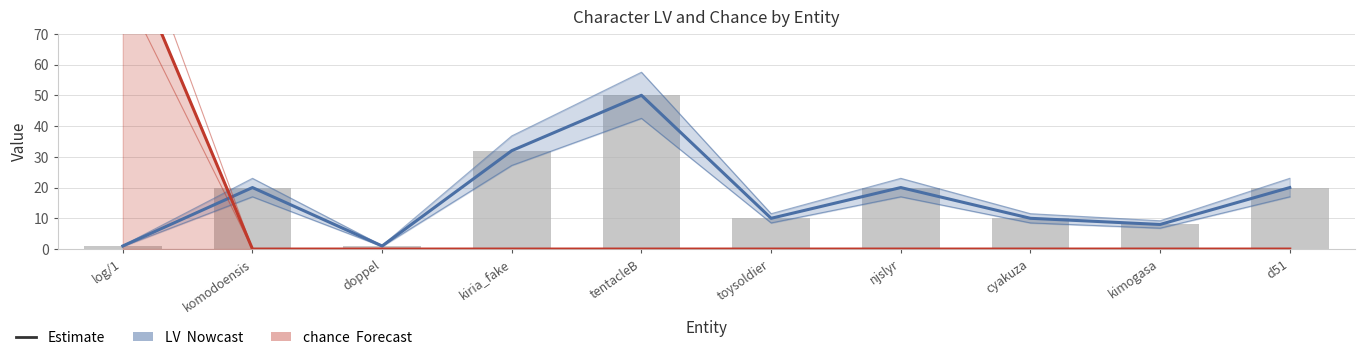

How many data points in LV (Estimate) are less than 20?

5